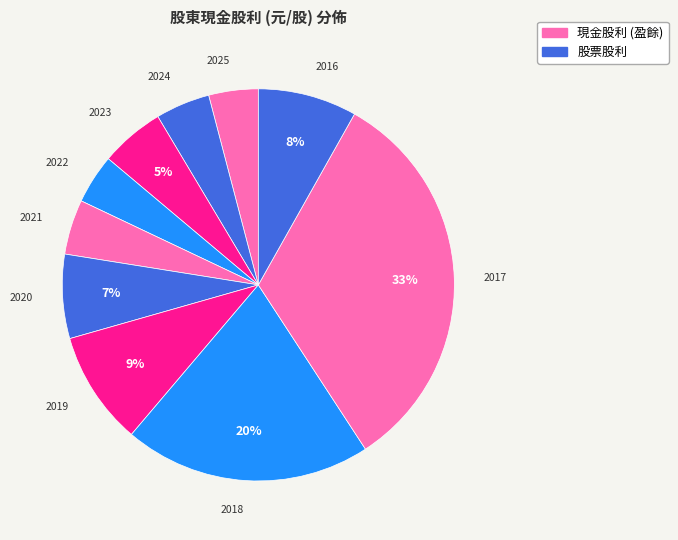

How many segments does this pie chart have?

10